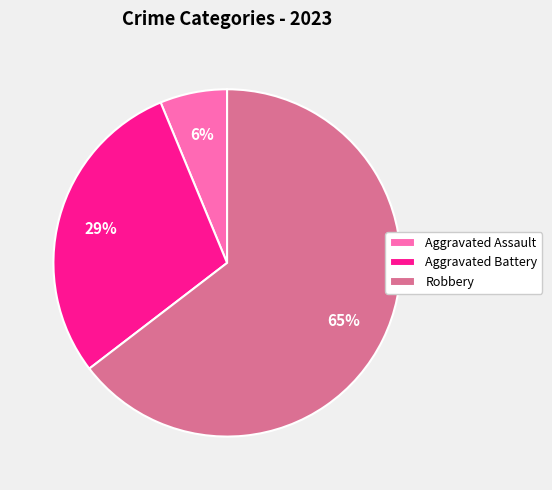

Rank the categories by value from highest to lowest.

Robbery, Aggravated Battery, Aggravated Assault